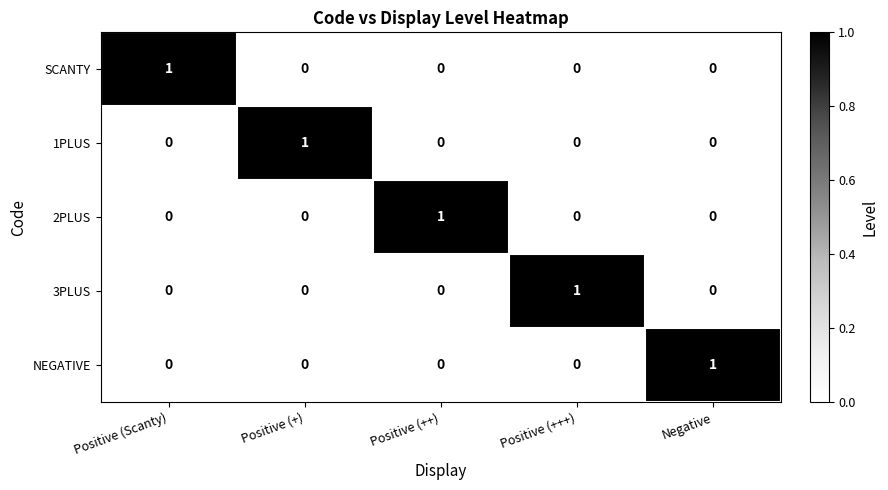

The NEGATIVE series shows -1 at Positive (Scanty). True or false?

False